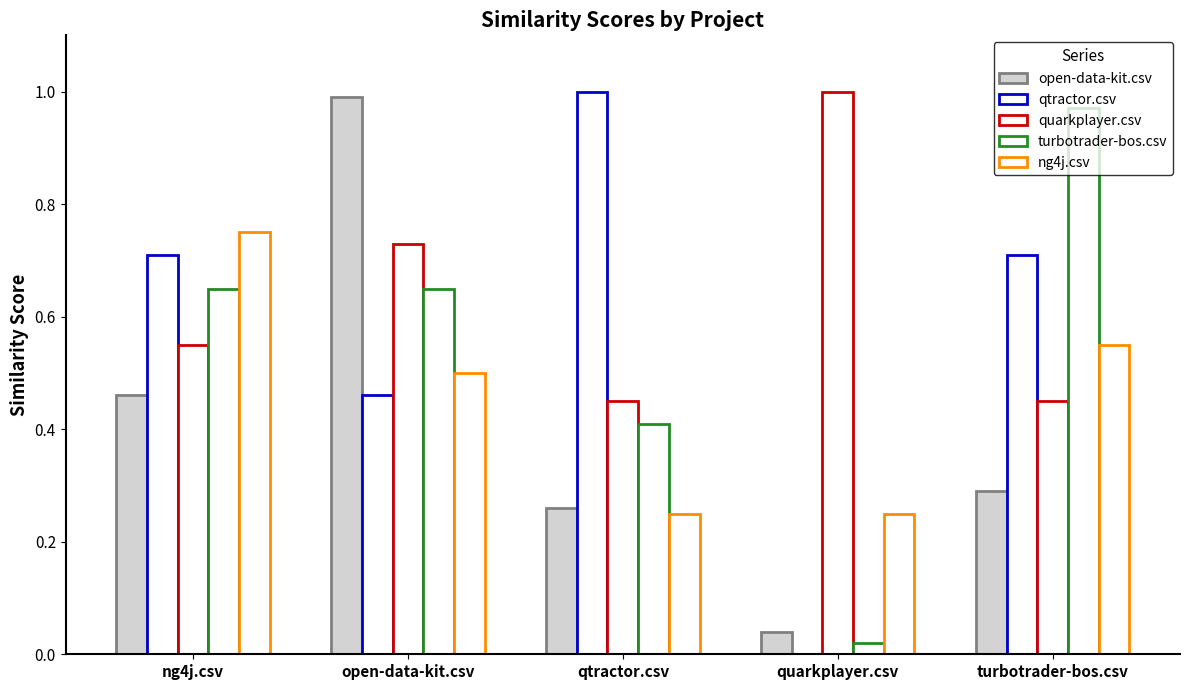

What position from the left is open-data-kit.csv?

2